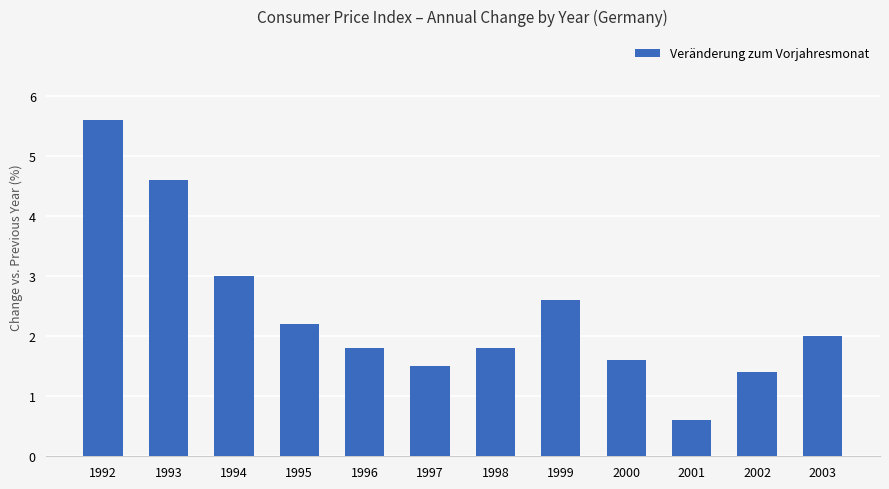

What is the maximum value shown in the chart?

5.6